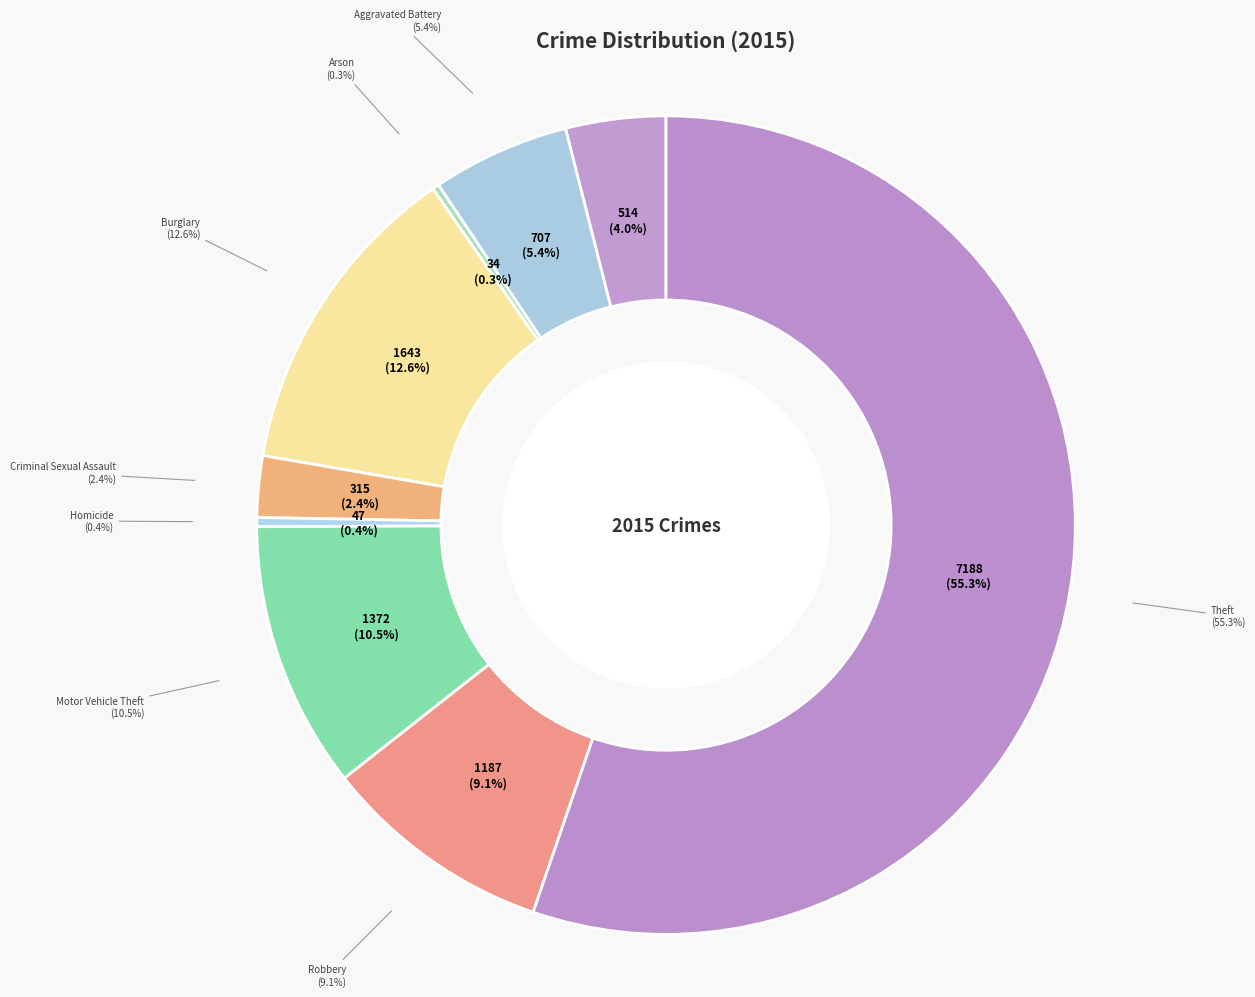

What is the ratio of the value at Aggravated Assault to the value at Robbery?

0.4